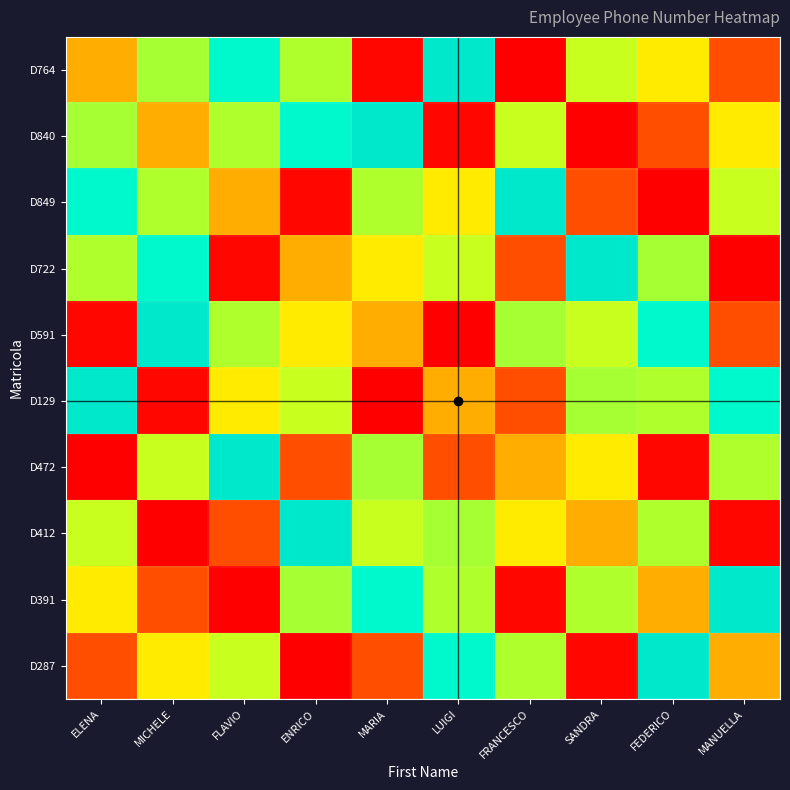

Reading left to right, extract all data points from this chart.

D764: ELENA=3455233478	MICHELE=3672345691	FLAVIO=3821237832	ENRICO=3663762456	MARIA=3215647878	LUIGI=3894328765	FRANCESCO=3204537216	SANDRA=3642726876	FEDERICO=3561238743	MANUELLA=3318125689
D840: ELENA=3672345691	MICHELE=3455233478	FLAVIO=3663762456	ENRICO=3821237832	MARIA=3894328765	LUIGI=3215647878	FRANCESCO=3642726876	SANDRA=3204537216	FEDERICO=3318125689	MANUELLA=3561238743
D849: ELENA=3821237832	MICHELE=3663762456	FLAVIO=3455233478	ENRICO=3215647878	MARIA=3663762456	LUIGI=3561238743	FRANCESCO=3894328765	SANDRA=3318125689	FEDERICO=3204537216	MANUELLA=3642726876
D722: ELENA=3663762456	MICHELE=3821237832	FLAVIO=3215647878	ENRICO=3455233478	MARIA=3561238743	LUIGI=3642726876	FRANCESCO=3318125689	SANDRA=3894328765	FEDERICO=3672345691	MANUELLA=3204537216
D591: ELENA=3215647878	MICHELE=3894328765	FLAVIO=3663762456	ENRICO=3561238743	MARIA=3455233478	LUIGI=3204537216	FRANCESCO=3672345691	SANDRA=3642726876	FEDERICO=3821237832	MANUELLA=3318125689
D129: ELENA=3894328765	MICHELE=3215647878	FLAVIO=3561238743	ENRICO=3642726876	MARIA=3204537216	LUIGI=3455233478	FRANCESCO=3318125689	SANDRA=3672345691	FEDERICO=3663762456	MANUELLA=3821237832
D472: ELENA=3204537216	MICHELE=3642726876	FLAVIO=3894328765	ENRICO=3318125689	MARIA=3672345691	LUIGI=3318125689	FRANCESCO=3455233478	SANDRA=3561238743	FEDERICO=3215647878	MANUELLA=3663762456
D412: ELENA=3642726876	MICHELE=3204537216	FLAVIO=3318125689	ENRICO=3894328765	MARIA=3642726876	LUIGI=3672345691	FRANCESCO=3561238743	SANDRA=3455233478	FEDERICO=3663762456	MANUELLA=3215647878
D391: ELENA=3561238743	MICHELE=3318125689	FLAVIO=3204537216	ENRICO=3672345691	MARIA=3821237832	LUIGI=3663762456	FRANCESCO=3215647878	SANDRA=3663762456	FEDERICO=3455233478	MANUELLA=3894328765
D287: ELENA=3318125689	MICHELE=3561238743	FLAVIO=3642726876	ENRICO=3204537216	MARIA=3318125689	LUIGI=3821237832	FRANCESCO=3663762456	SANDRA=3215647878	FEDERICO=3894328765	MANUELLA=3455233478